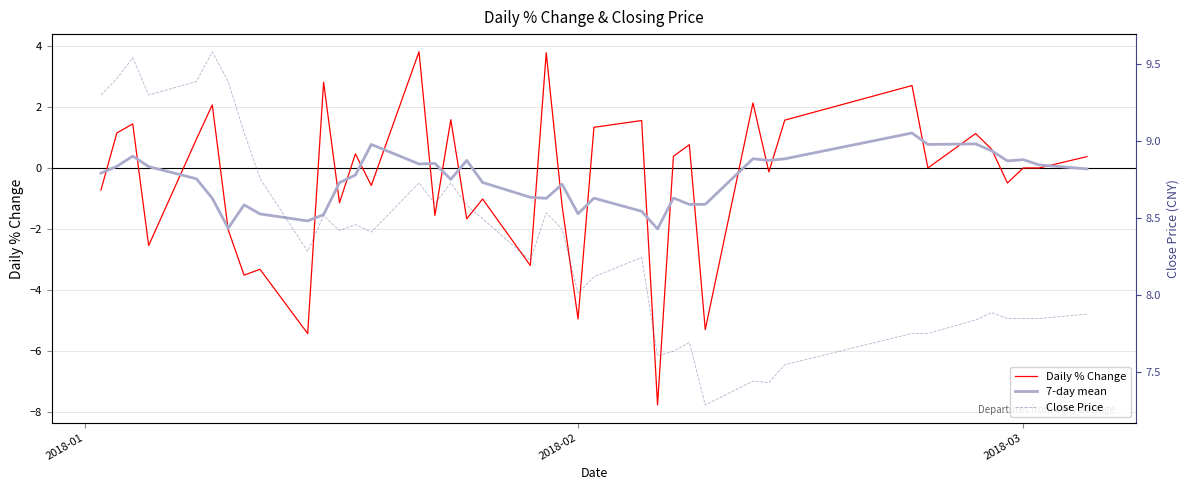

How many data points in 7-day mean are above 0?

17